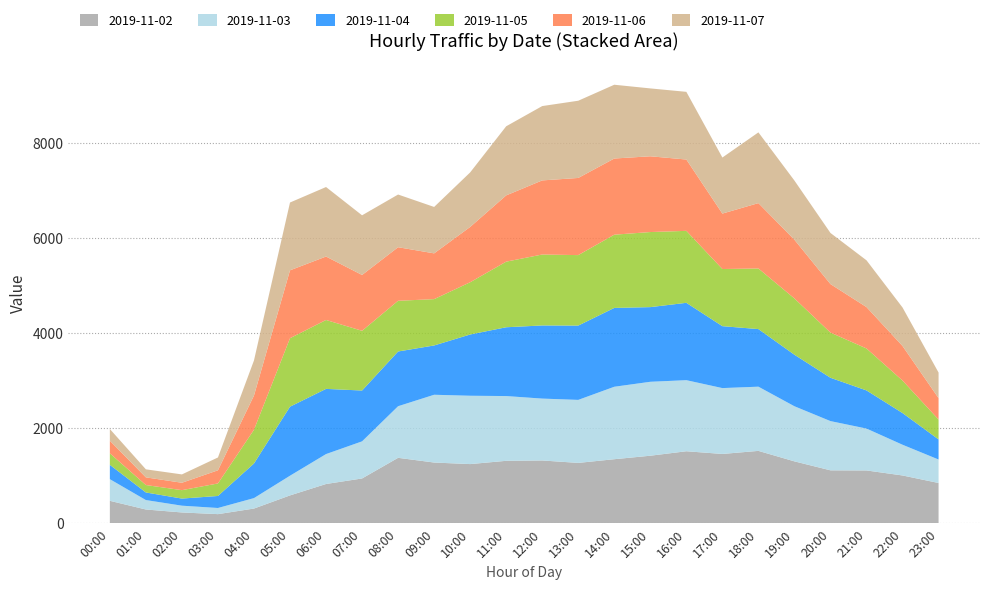

Reading left to right, extract all data points from this chart.

2019-11-02: 470.5	288.2	225.8	190.5	308.0	584.2	824.0	940.5	1374.2	1275.0	1242.5	1311.2	1318.5	1267.5	1345.0	1418.5	1512.2	1455.5	1520.0	1299.8	1111.2	1108.8	1003.2	845.2
2019-11-03: 455.0	198.2	142.5	129.2	219.8	414.0	629.0	780.0	1084.8	1424.8	1436.5	1361.2	1300.8	1324.5	1523.0	1554.0	1494.0	1384.5	1349.8	1158.2	1035.0	880.5	646.0	493.2
2019-11-04: 301.5	159.5	149.5	252.8	727.0	1451.0	1370.2	1068.2	1150.2	1036.2	1287.5	1446.0	1537.2	1561.8	1657.0	1569.2	1626.0	1301.5	1210.2	1083.0	910.5	801.5	666.0	422.8
2019-11-05: 242.2	156.2	177.0	263.2	709.8	1439.0	1448.5	1255.5	1065.8	973.8	1098.0	1379.0	1491.0	1481.2	1539.2	1578.0	1512.5	1201.0	1274.0	1182.5	949.2	882.0	682.8	418.0
2019-11-06: 264.8	161.2	155.5	276.5	718.5	1427.0	1333.2	1173.5	1125.8	962.0	1162.5	1392.8	1557.5	1621.8	1601.0	1592.2	1499.2	1165.2	1374.0	1234.0	1019.8	870.0	726.2	449.2
2019-11-07: 245.5	168.8	175.2	269.5	738.2	1425.2	1461.0	1253.8	1107.8	975.5	1146.0	1452.5	1562.5	1623.0	1550.8	1426.8	1422.8	1178.2	1486.8	1244.0	1074.5	982.8	809.5	537.8